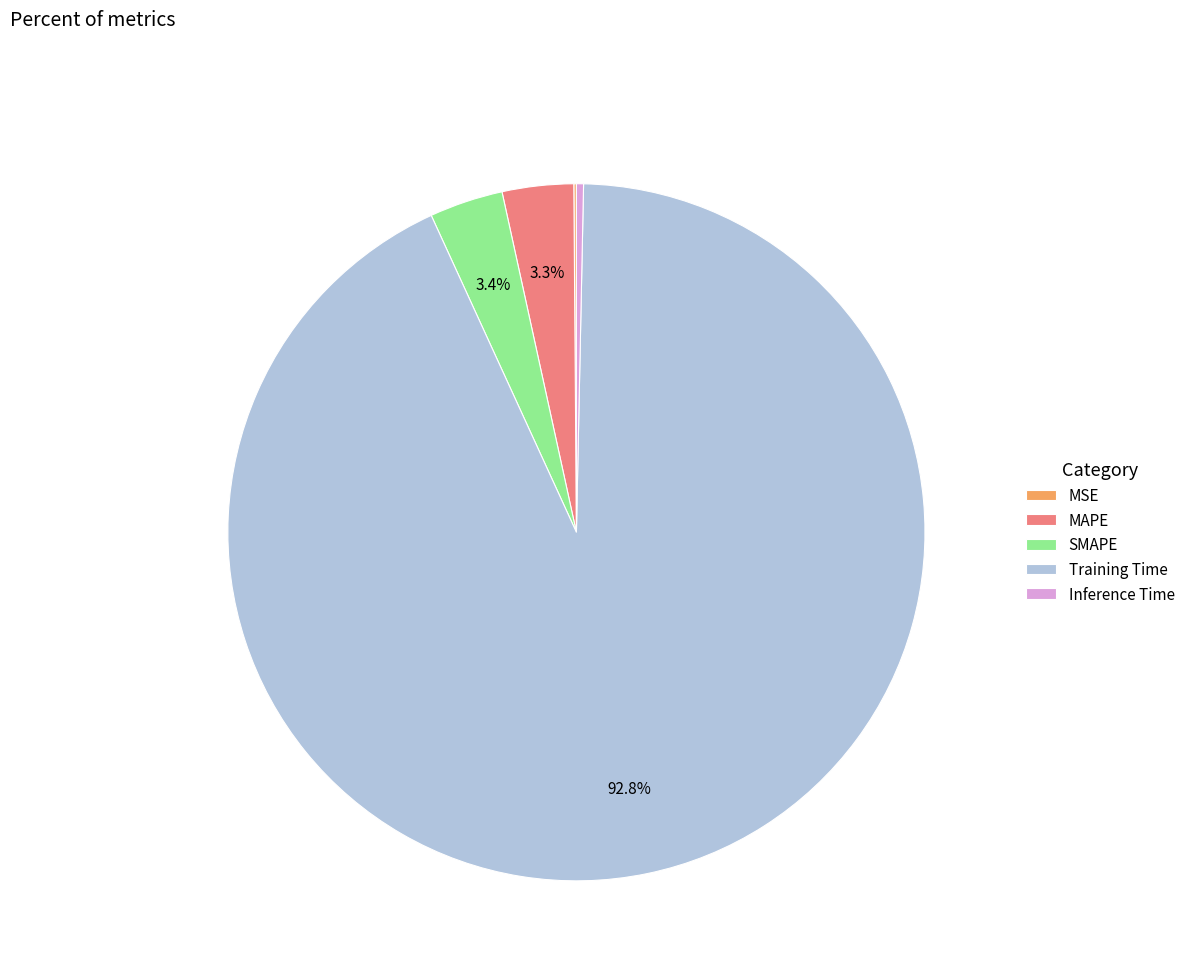

Which slice represents more than half of the pie?

Training Time